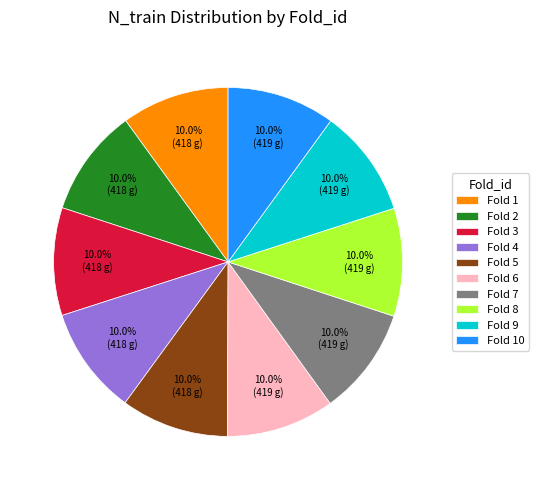

Approximately how many times larger is the value at Fold 10 compared to Fold 4?

1.0